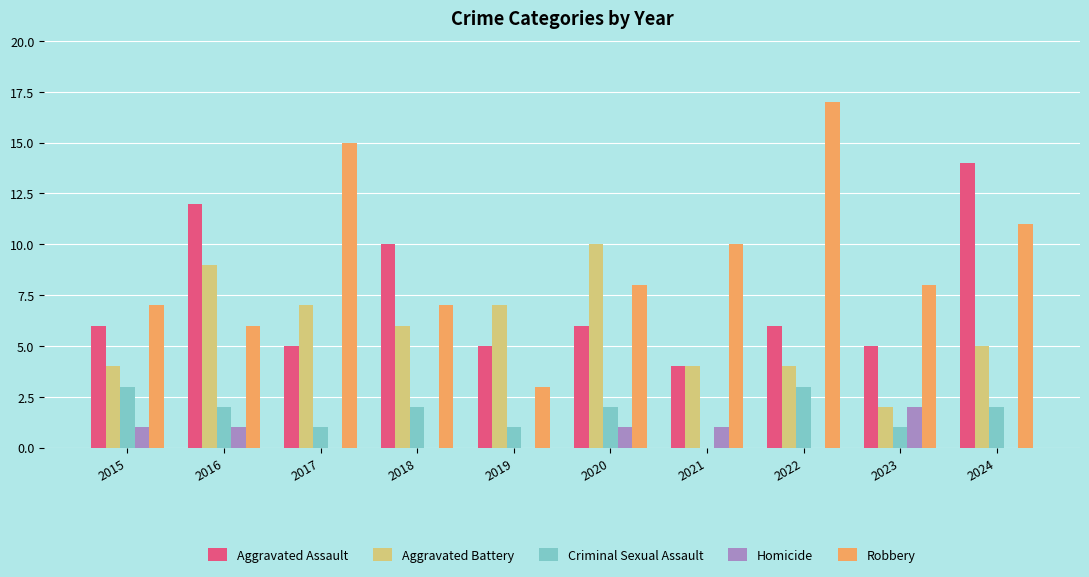

What is the total value across all series at 2020?

27